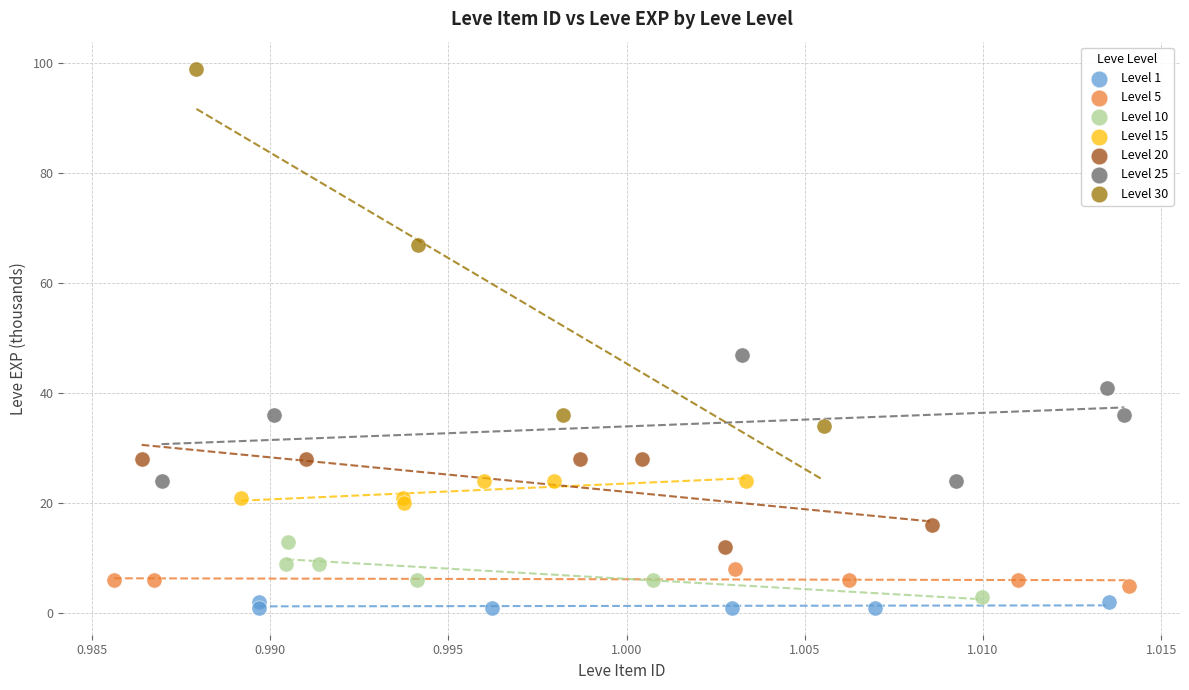

Which series contains the highest Y value?

Level 30